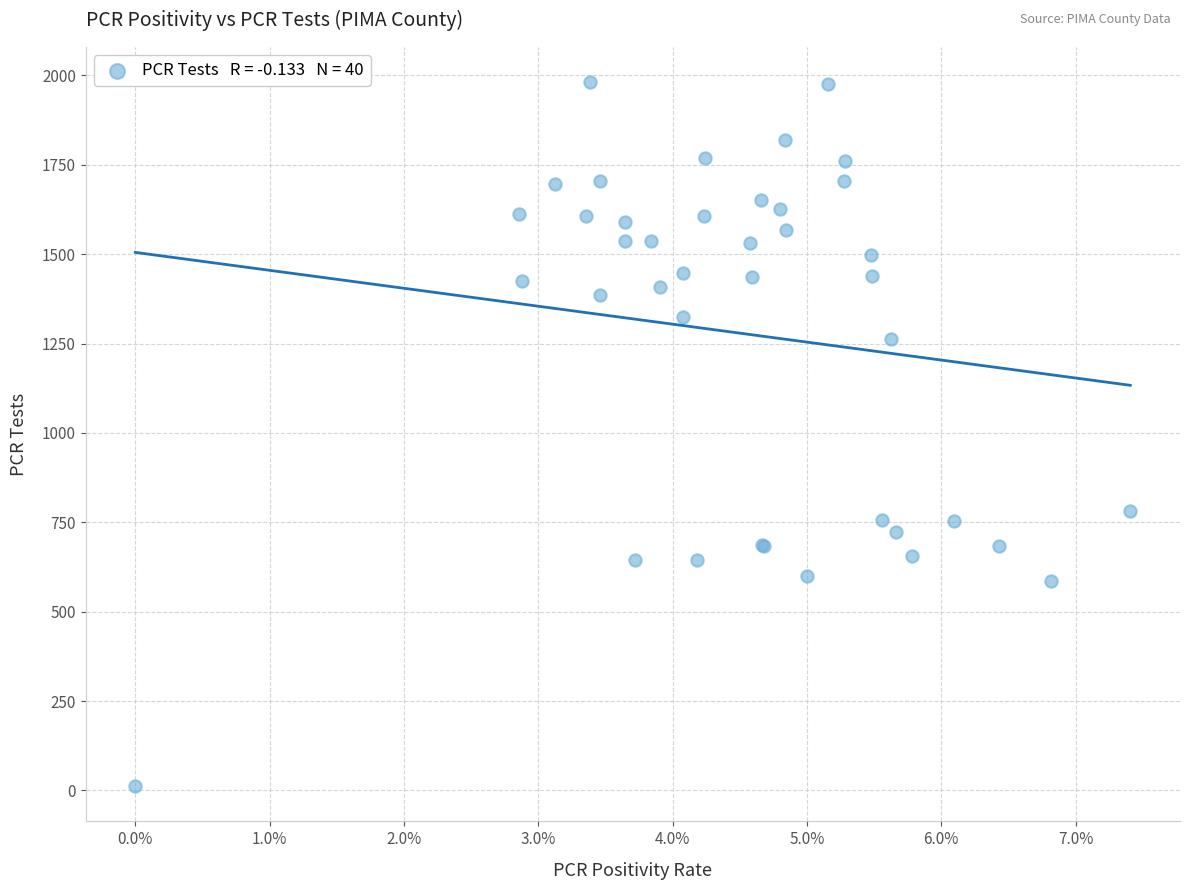

What Y value in the scatter plot is closest to 996?

783